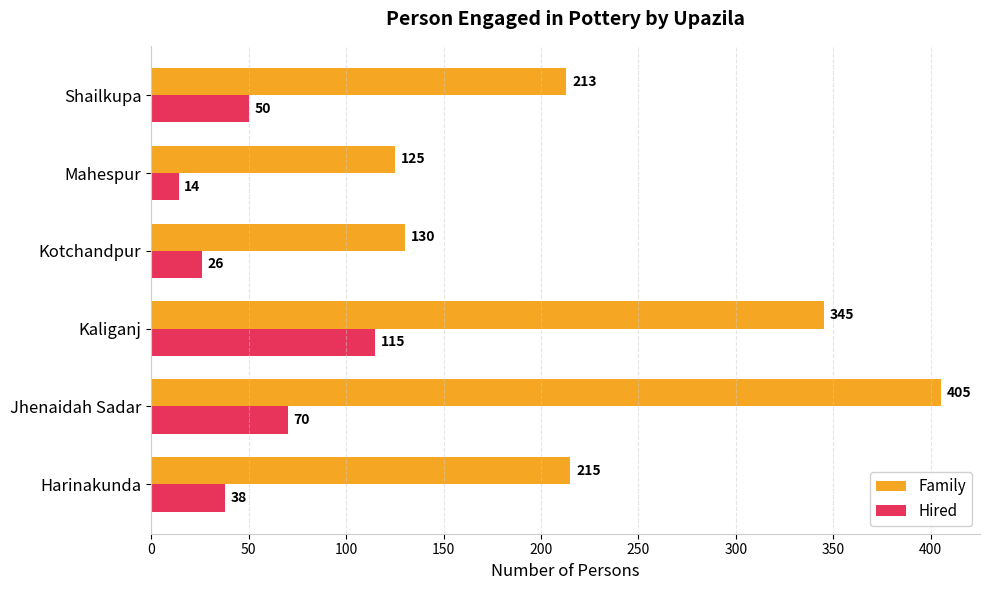

At how many categories does at least one series exceed 339?

2